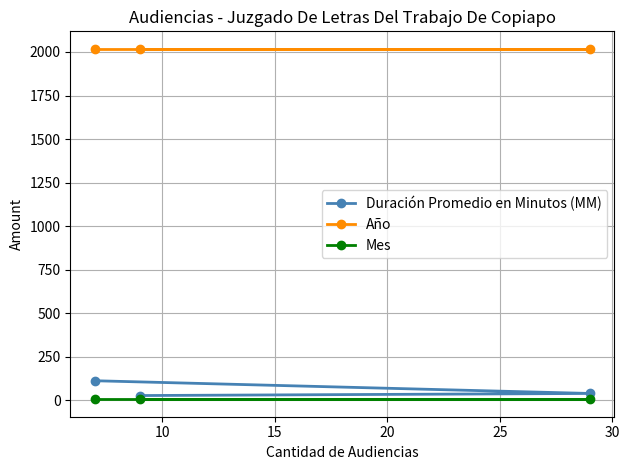

What is the maximum value shown in the chart?

2018